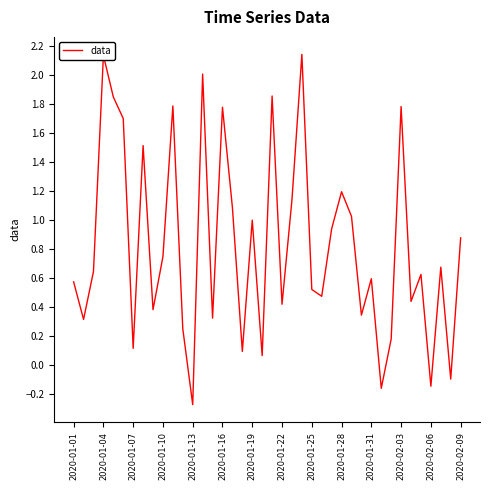

What is the smallest value displayed?

-0.3